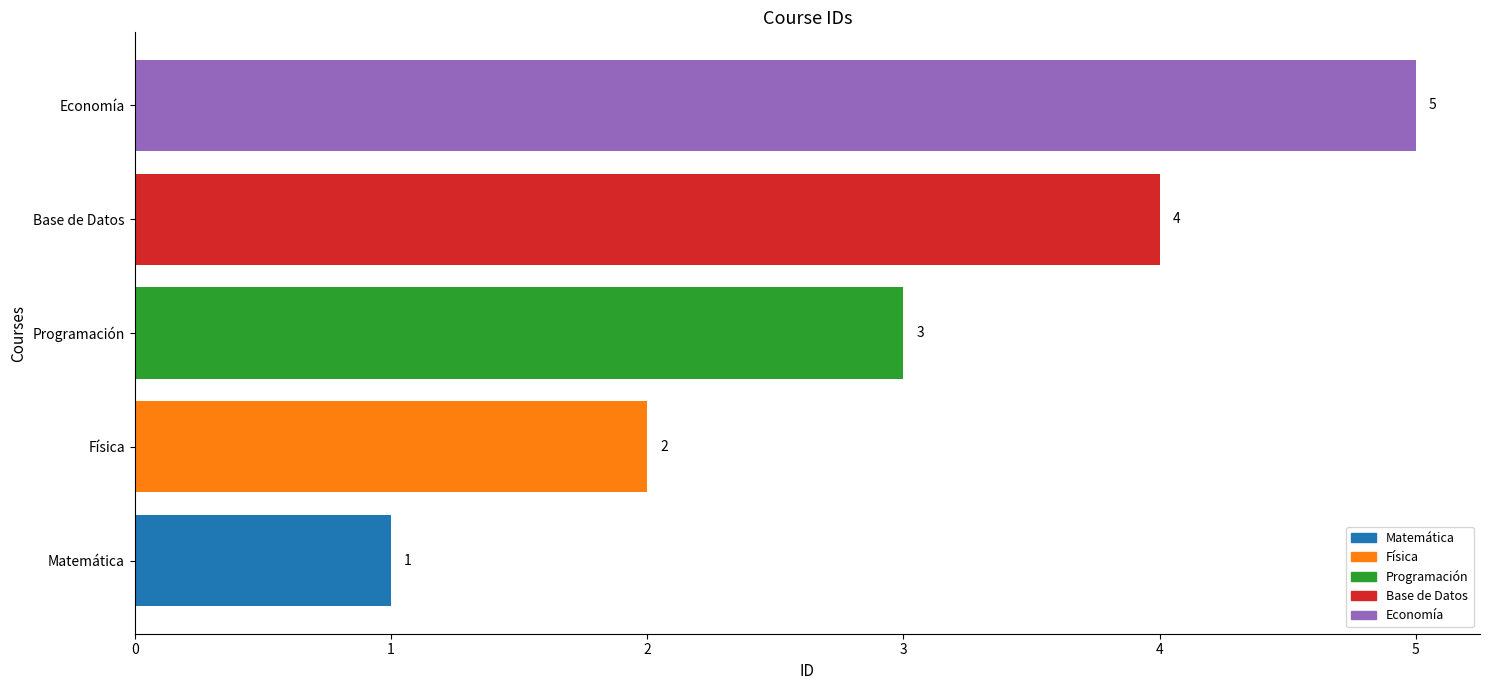

What value does the data have at Programación?

3